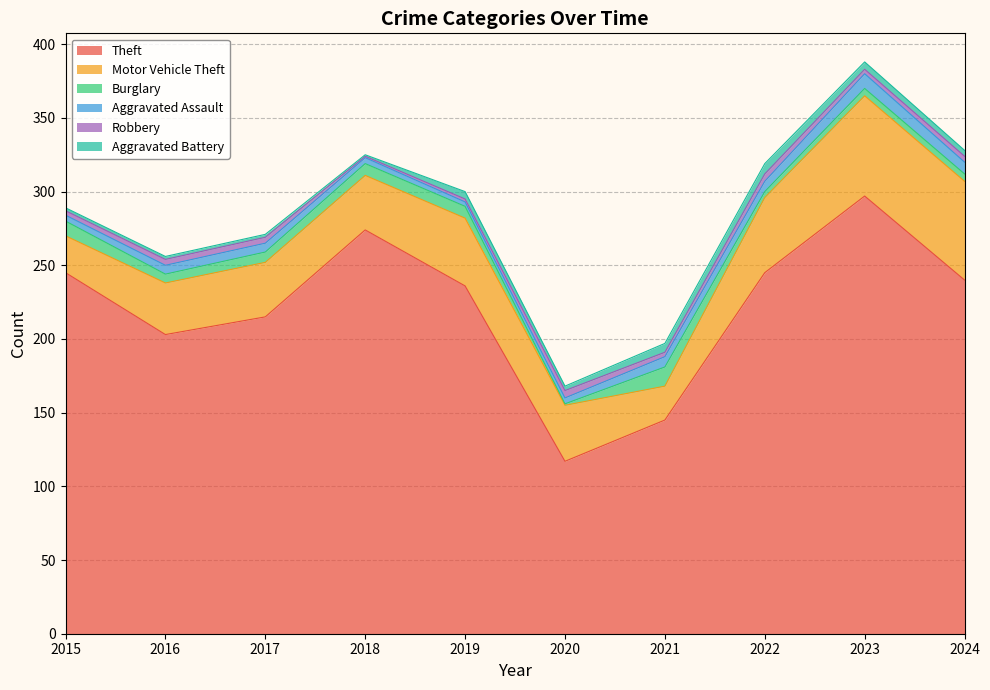

True or false: Burglary has more than 2 interior local peaks.

False